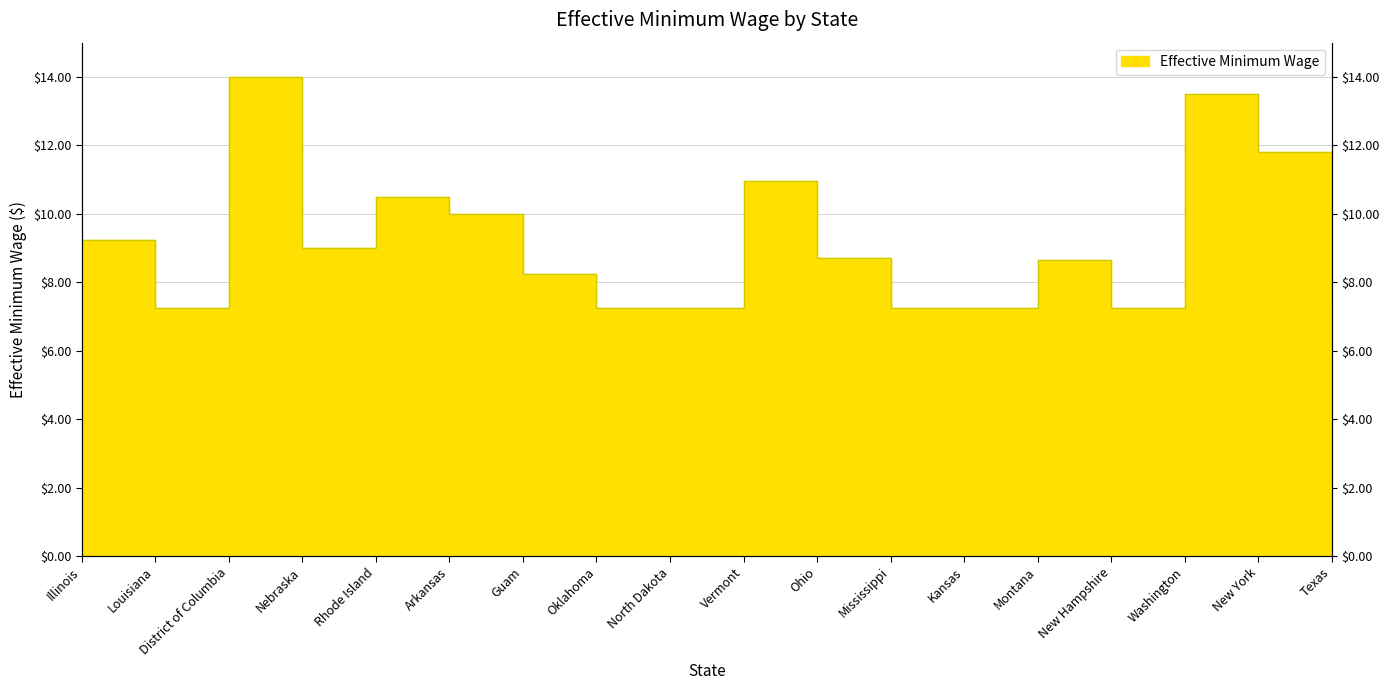

Reading right to left, list all the values displayed in this chart.

Texas=7.2	New York=11.8	Washington=13.5	New Hampshire=7.2	Montana=8.7	Kansas=7.2	Mississippi=7.2	Ohio=8.7	Vermont=11.0	North Dakota=7.2	Oklahoma=7.2	Guam=8.2	Arkansas=10.0	Rhode Island=10.5	Nebraska=9.0	District of Columbia=14.0	Louisiana=7.2	Illinois=9.2